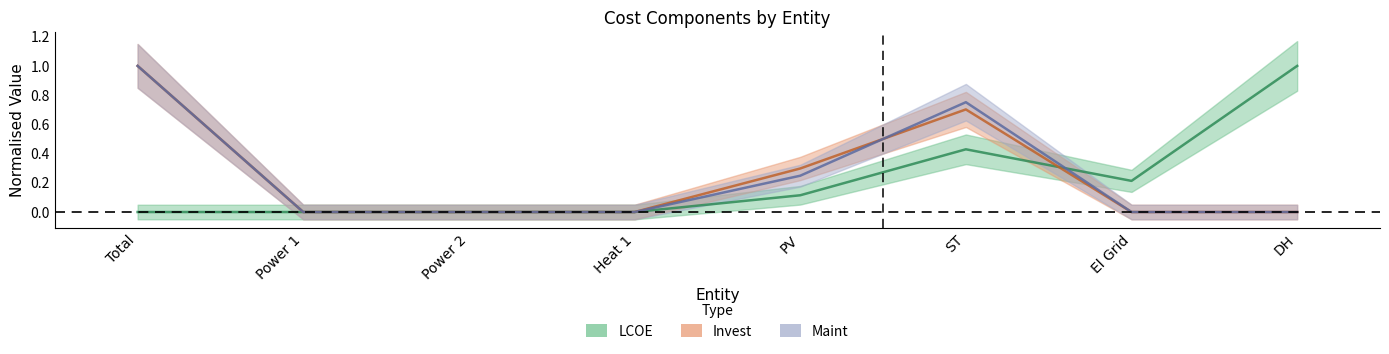

Does the chart display data point markers on the line(s)?

No